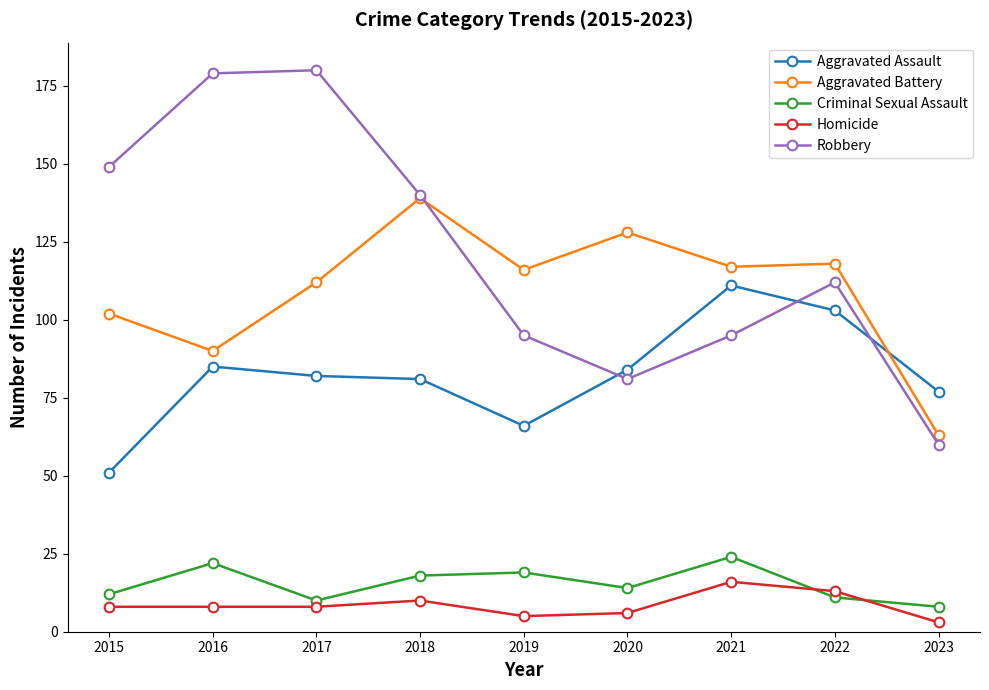

Which series has the widest spread of values?

Robbery